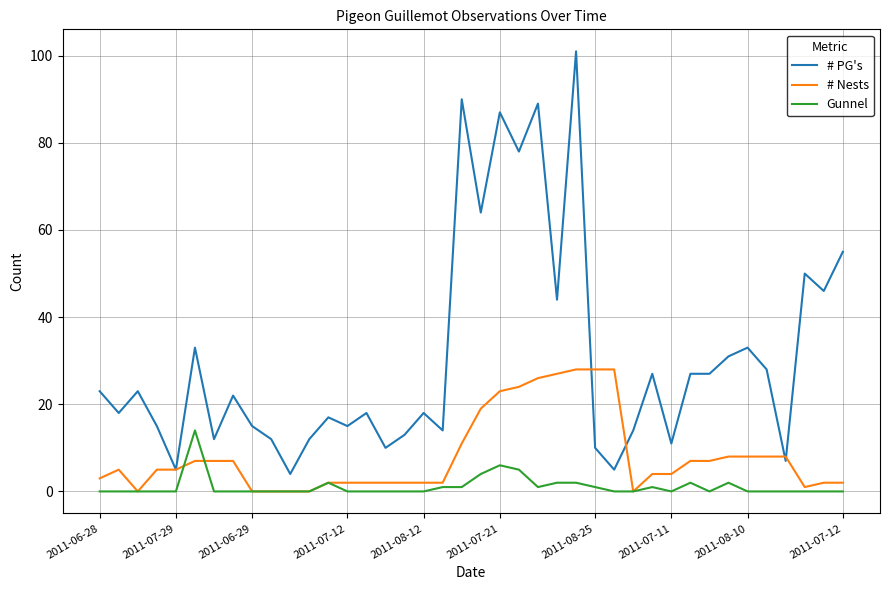

Which series has the largest range (max minus min)?

# PG's